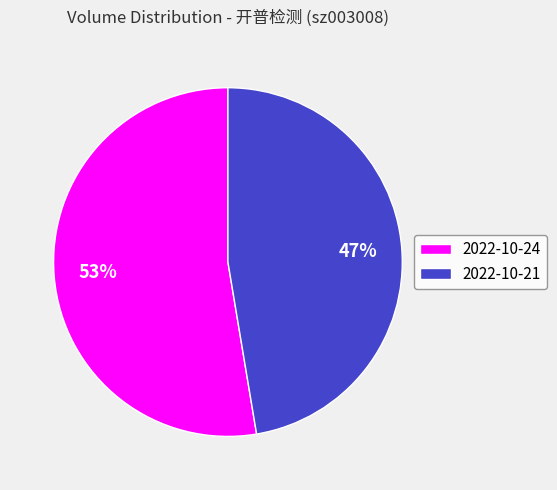

The 2022-10-21 slice represents 47% of the pie. True or false?

True